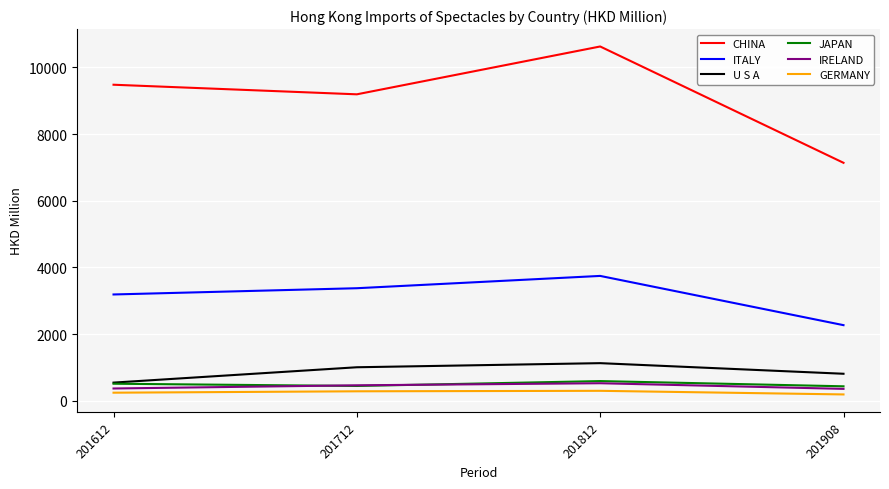

Is this an area chart (filled region under the line)?

No